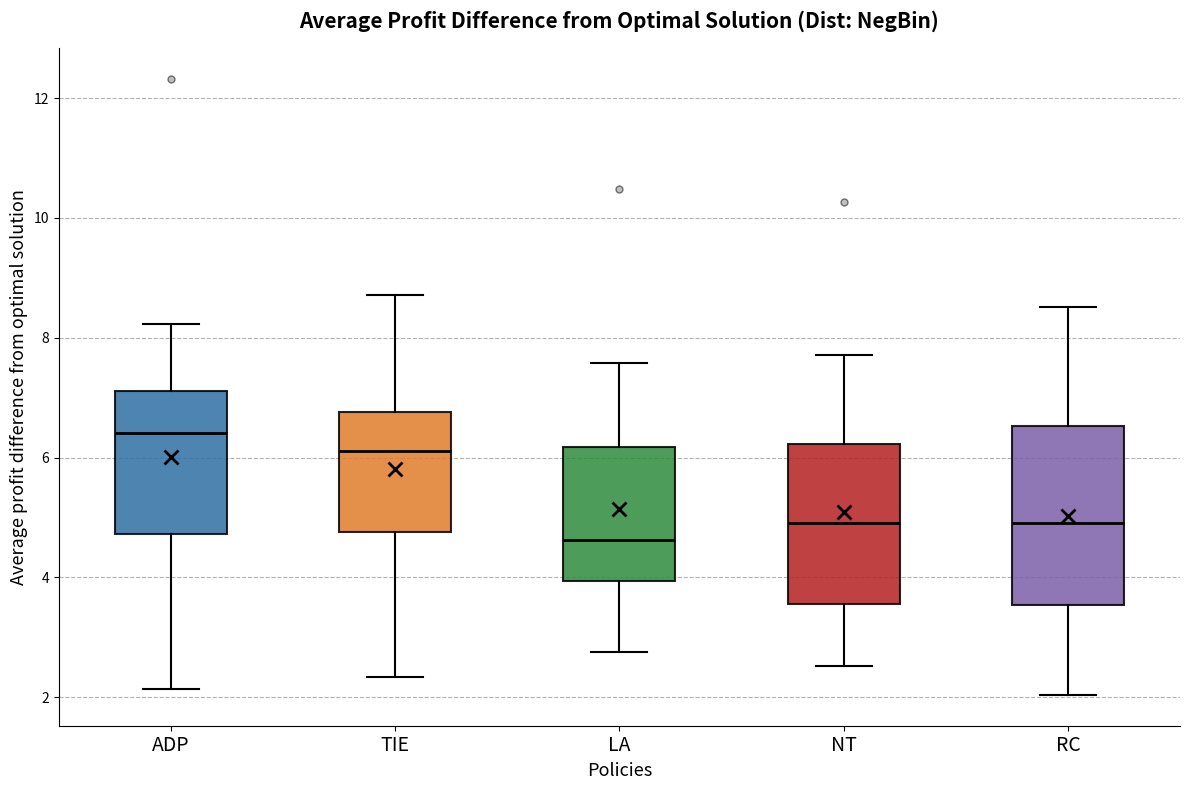

Which box is the tallest, from its lower edge to its upper edge?

RC